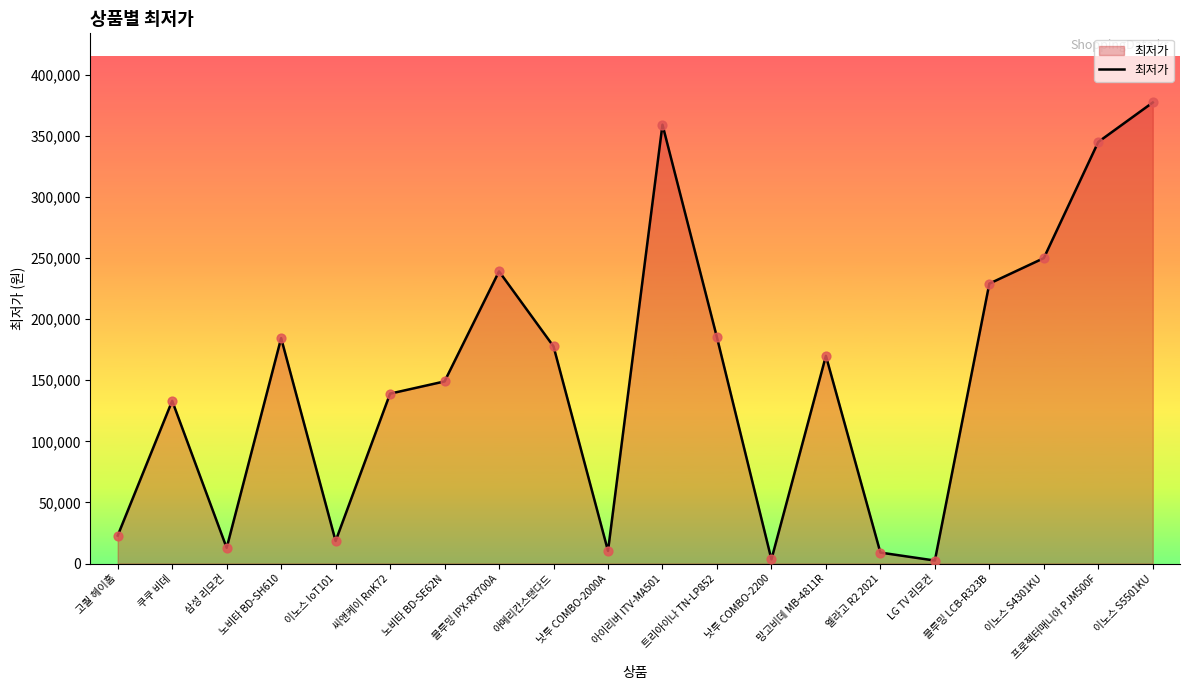

Between 트리아이나 TN-LP852 and 씨앤케이 RnK72, which is larger?

트리아이나 TN-LP852